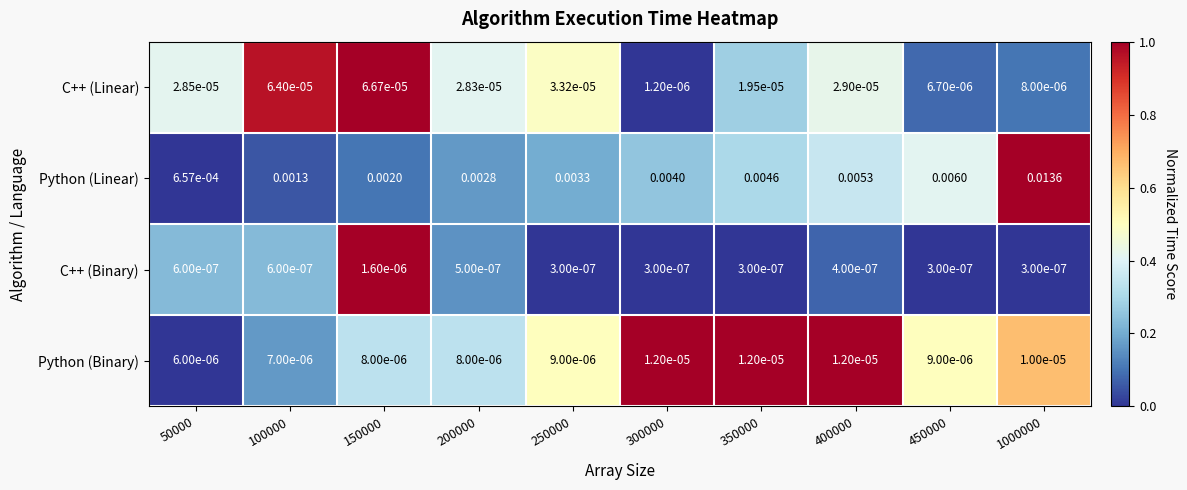

Which series has the largest total across all categories?

Python (Linear)